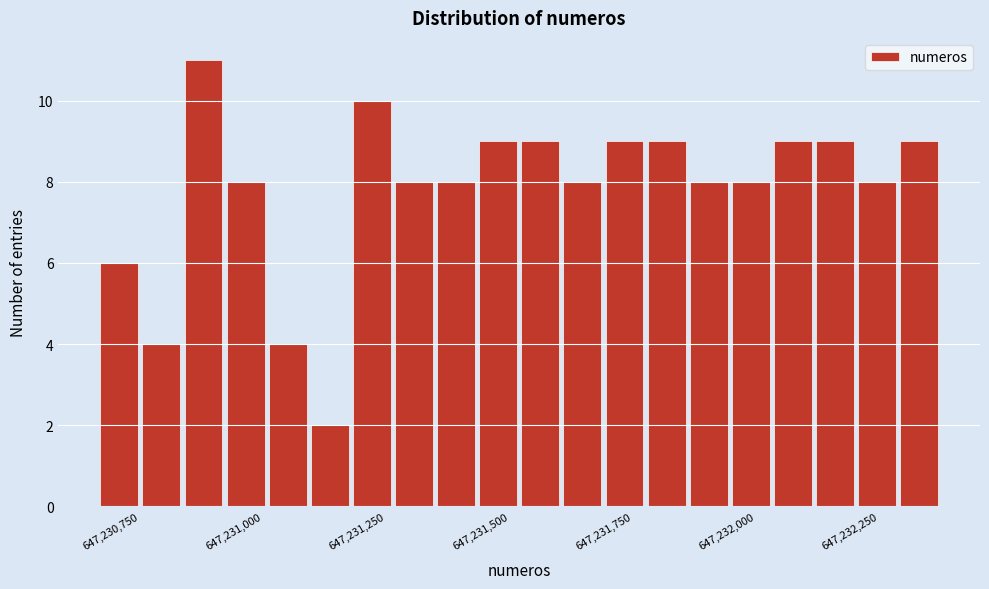

Around what value on the x-axis is the tallest bar? Give the approximate position of its centre, as read against the axis.

647230900